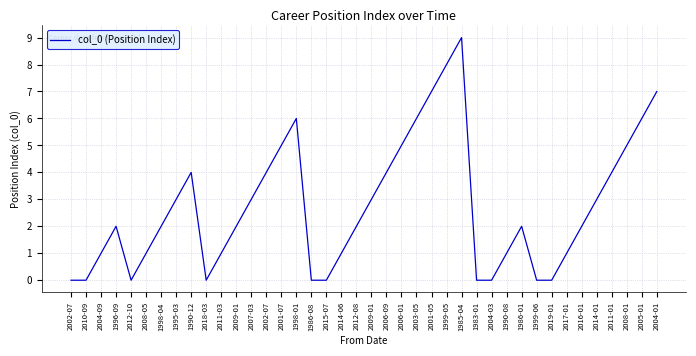

List the labels in order of value, smallest first.

2002-07, 2010-09, 2012-10, 2018-03, 1986-08, 2015-07, 1983-01, 2004-03, 1999-06, 2019-01, 2004-09, 2008-05, 2011-03, 2014-06, 1990-08, 2017-01, 1996-09, 1998-04, 2009-01, 2012-08, 1986-01, 2016-01, 1995-03, 2007-03, 2009-01, 2014-01, 1990-12, 2002-07, 2006-09, 2011-01, 2001-07, 2006-01, 2008-01, 1998-01, 2003-05, 2005-01, 2001-05, 2004-01, 1999-05, 1985-04